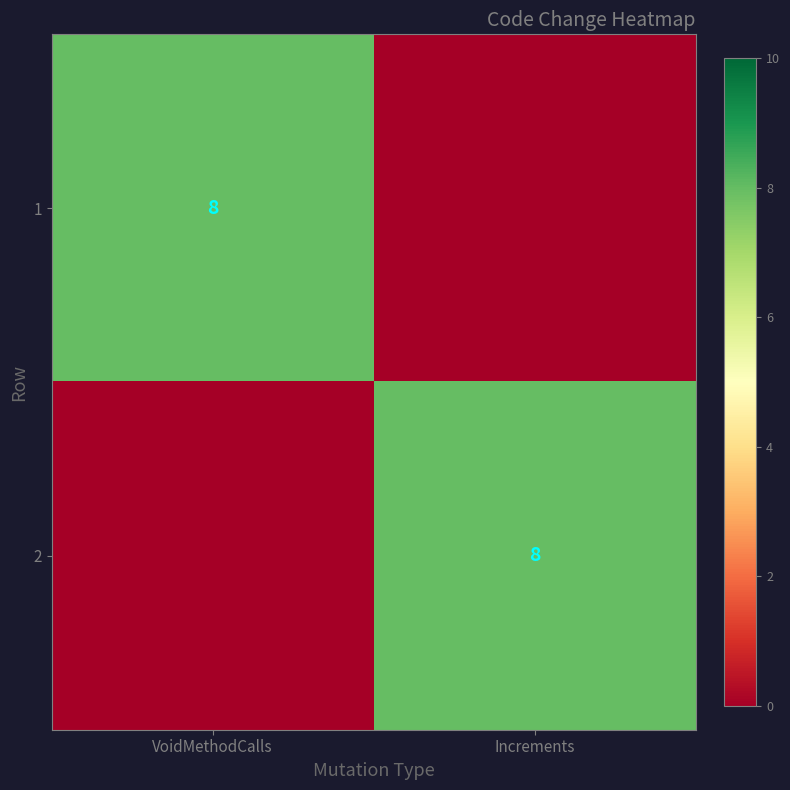

The 2 series shows 5 at Increments. True or false?

False